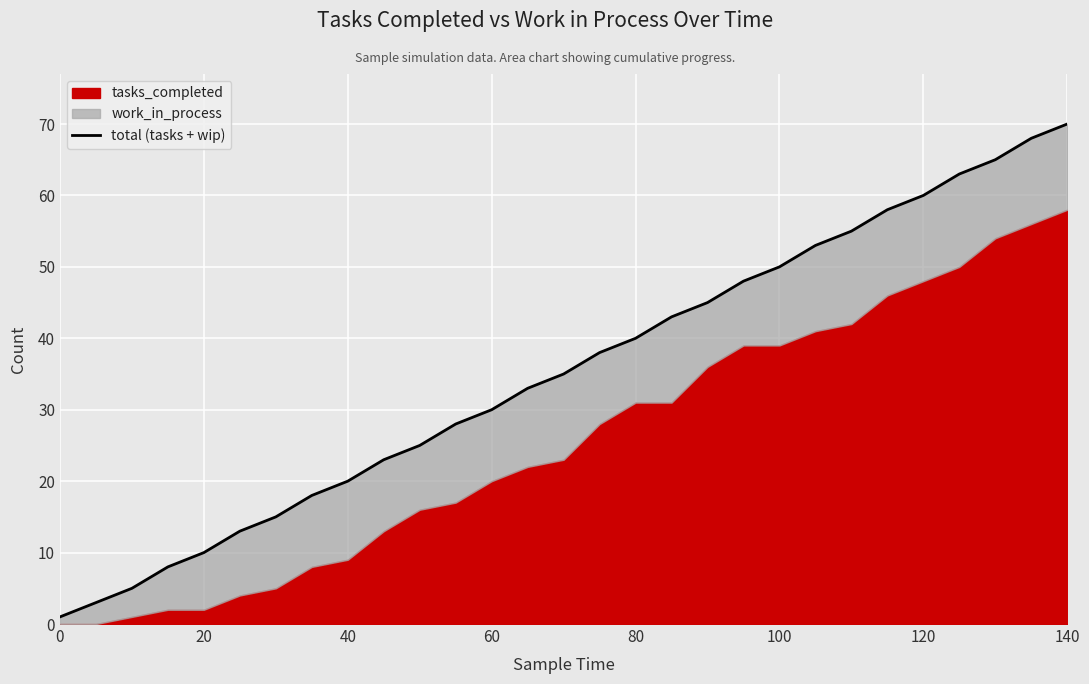

What is the difference between the second highest and minimum values?

67